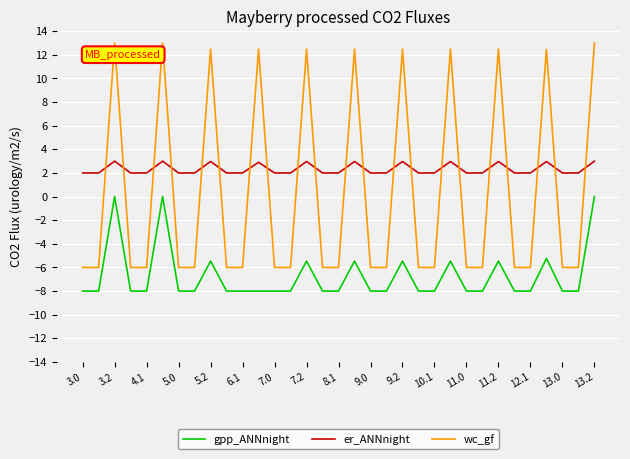

How many intersections are there between wc_gf and er_ANNnight?

21